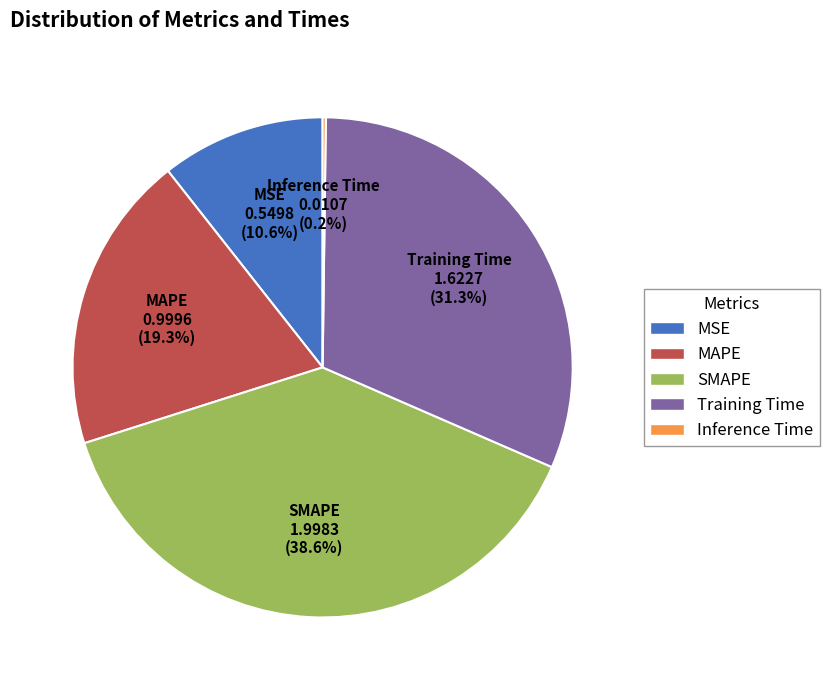

Which has a higher value, MAPE or SMAPE?

SMAPE